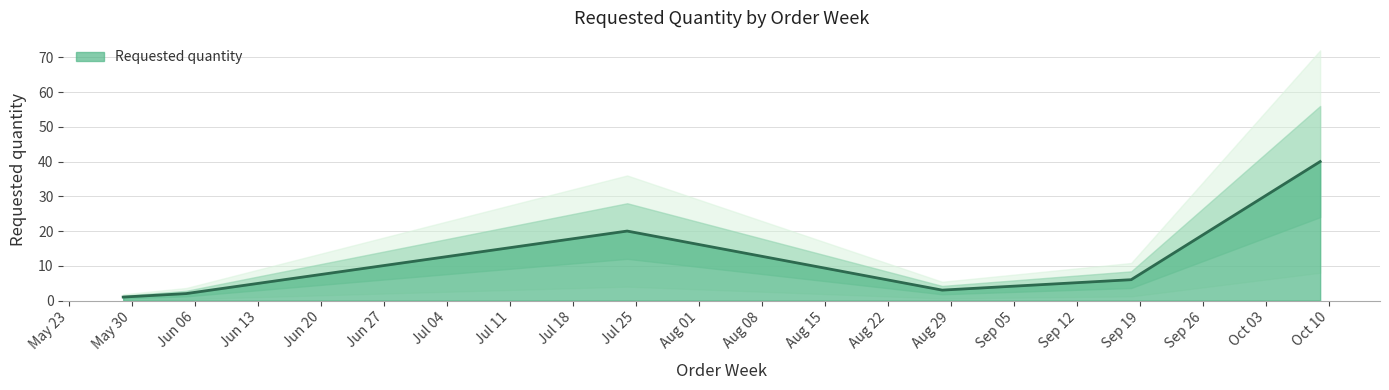

How many interior local valleys (lower than both neighbors) does the data have?

1